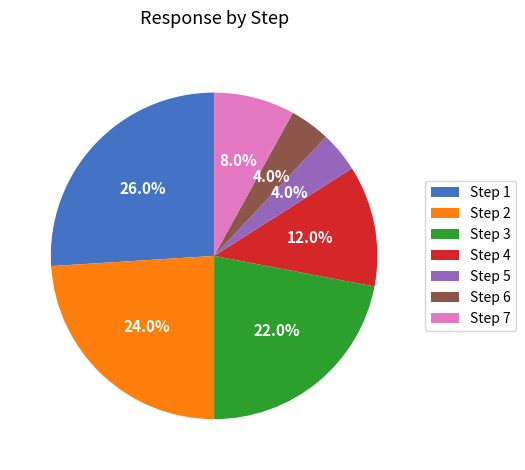

To the nearest percent, what percentage of the pie is Step 7?

8%